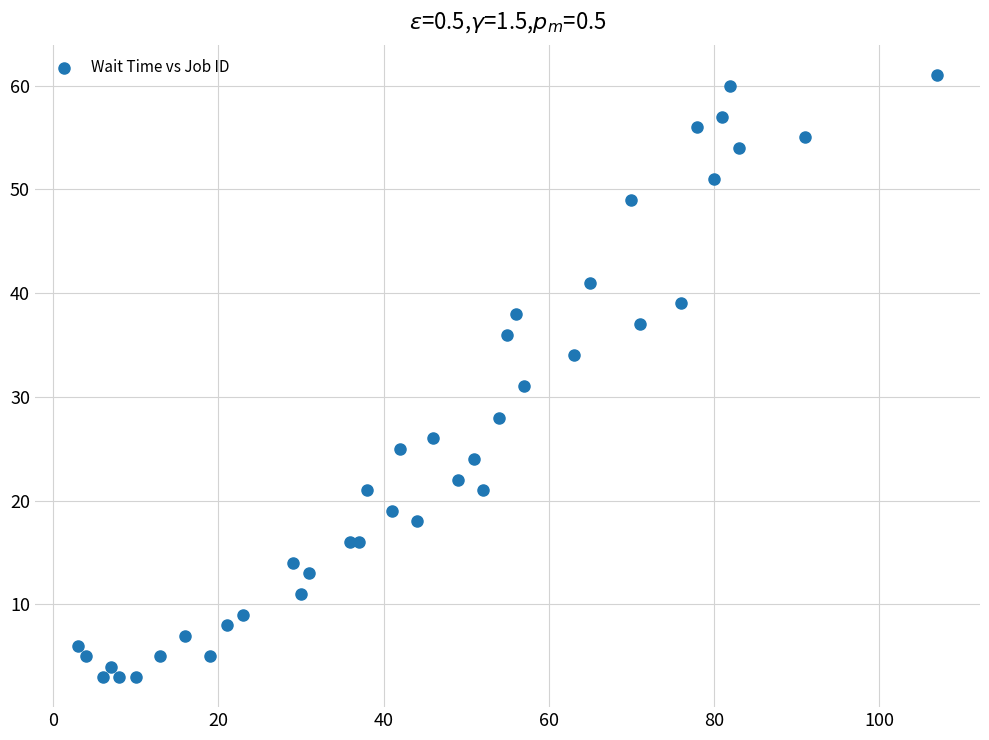

What Y value in the scatter plot is closest to 32?

31